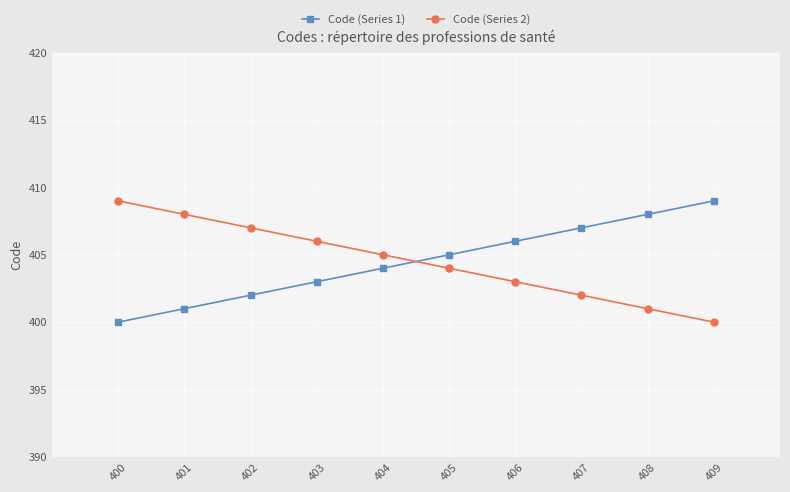

Is this an area chart (filled region under the line)?

No